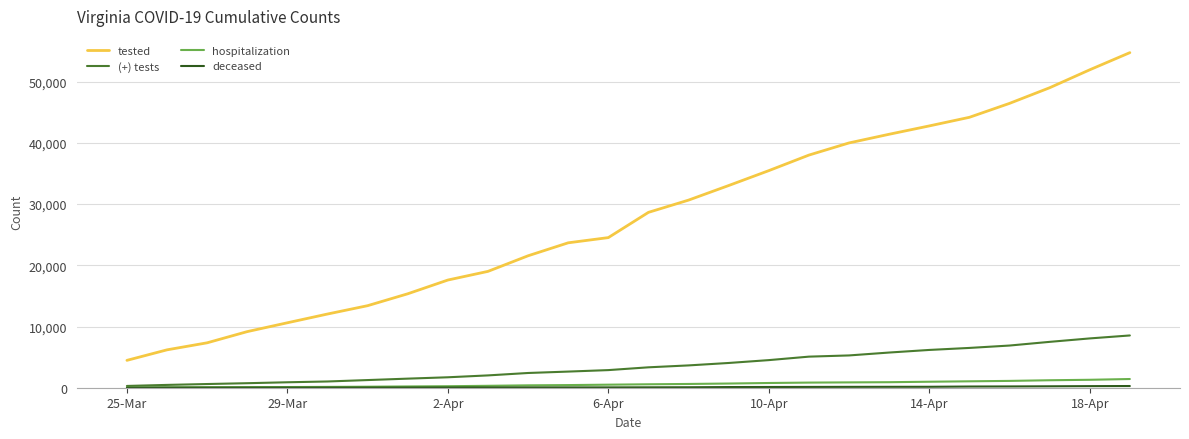

True or false: tested and (+) tests intersect in this chart.

False